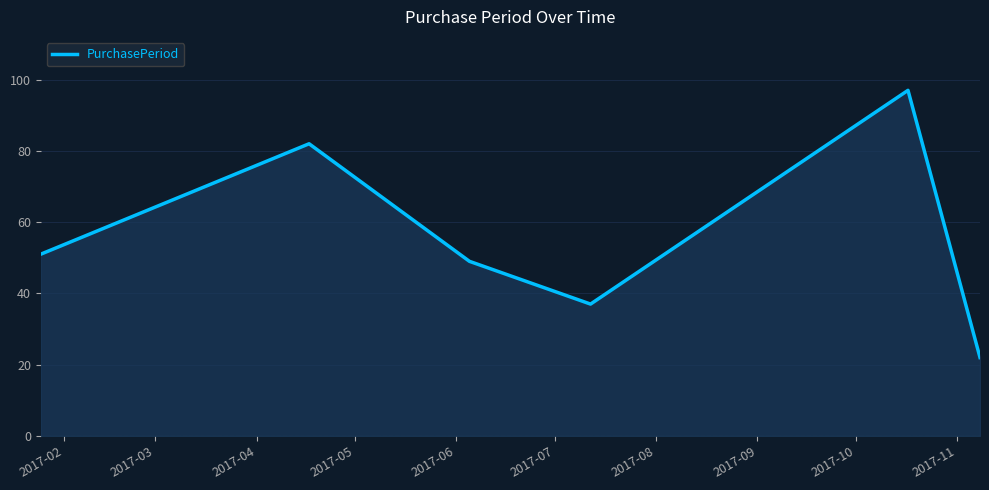

What is the maximum value shown in the chart?

97